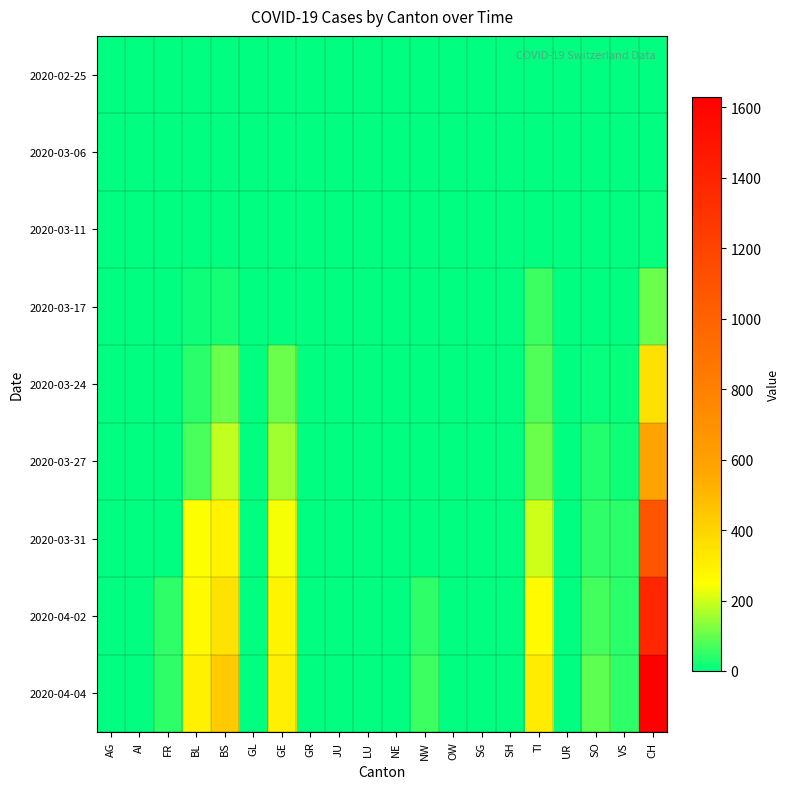

Reading left to right, extract all data points from this chart.

2020-02-25: AG=0	AI=0	FR=0	BL=0	BS=0	GL=0	GE=0	GR=0	JU=0	LU=0	NE=0	NW=0	OW=0	SG=0	SH=0	TI=0	UR=0	SO=0	VS=0	CH=0
2020-03-06: AG=1	AI=0	FR=0	BL=0	BS=0	GL=0	GE=0	GR=0	JU=0	LU=0	NE=0	NW=0	OW=0	SG=0	SH=0	TI=0	UR=0	SO=0	VS=0	CH=1
2020-03-11: AG=2	AI=0	FR=0	BL=2	BS=4	GL=0	GE=0	GR=0	JU=0	LU=0	NE=0	NW=0	OW=0	SG=0	SH=0	TI=0	UR=0	SO=0	VS=0	CH=8
2020-03-17: AG=4	AI=0	FR=0	BL=13	BS=25	GL=0	GE=0	GR=0	JU=0	LU=0	NE=0	NW=0	OW=0	SG=0	SH=0	TI=62	UR=0	SO=0	VS=1	CH=105
2020-03-24: AG=0	AI=0	FR=0	BL=40	BS=105	GL=0	GE=103	GR=0	JU=0	LU=0	NE=0	NW=0	OW=0	SG=0	SH=0	TI=80	UR=0	SO=10	VS=12	CH=355
2020-03-27: AG=0	AI=0	FR=0	BL=76	BS=191	GL=0	GE=153	GR=0	JU=0	LU=0	NE=0	NW=0	OW=0	SG=0	SH=0	TI=107	UR=0	SO=32	VS=18	CH=584
2020-03-31: AG=0	AI=0	FR=0	BL=242	BS=292	GL=0	GE=241	GR=0	JU=0	LU=0	NE=0	NW=0	OW=0	SG=0	SH=0	TI=202	UR=0	SO=48	VS=39	CH=1079
2020-04-02: AG=0	AI=0	FR=46	BL=262	BS=350	GL=0	GE=283	GR=0	JU=0	LU=0	NE=0	NW=49	OW=0	SG=0	SH=0	TI=263	UR=0	SO=65	VS=41	CH=1376
2020-04-04: AG=0	AI=0	FR=49	BL=298	BS=434	GL=0	GE=305	GR=0	JU=0	LU=0	NE=0	NW=62	OW=0	SG=0	SH=0	TI=314	UR=0	SO=92	VS=46	CH=1630